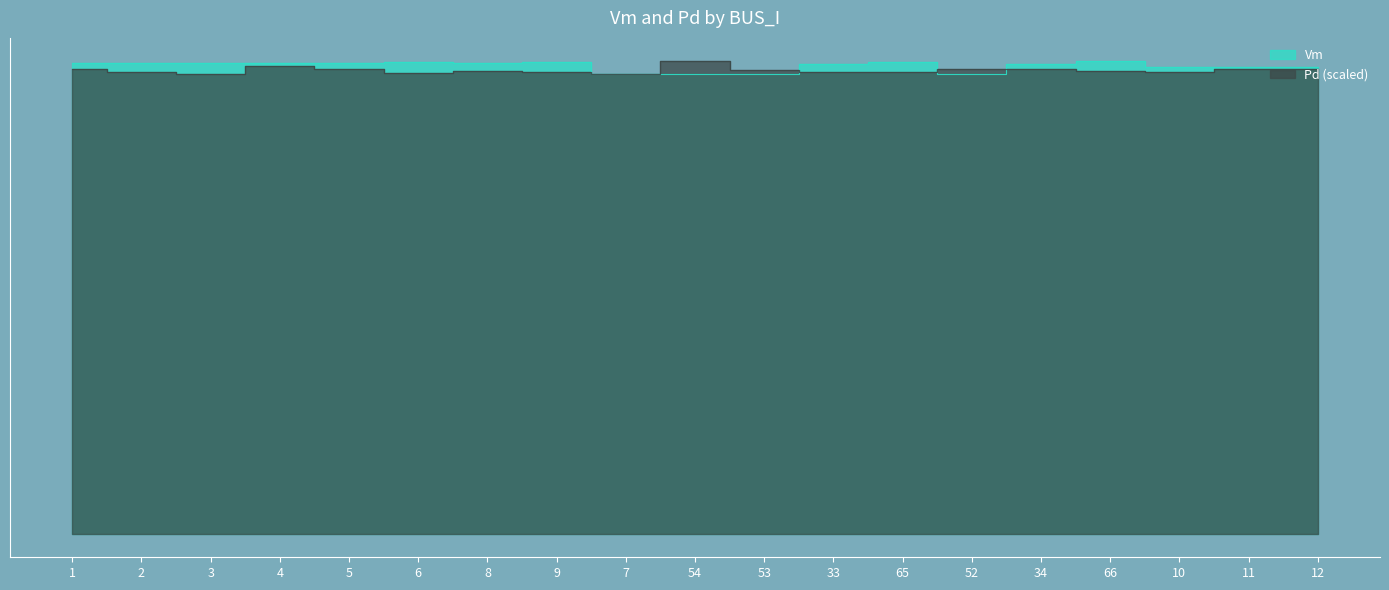

What is the sum of the Vm values at 2 and 10?

2.0